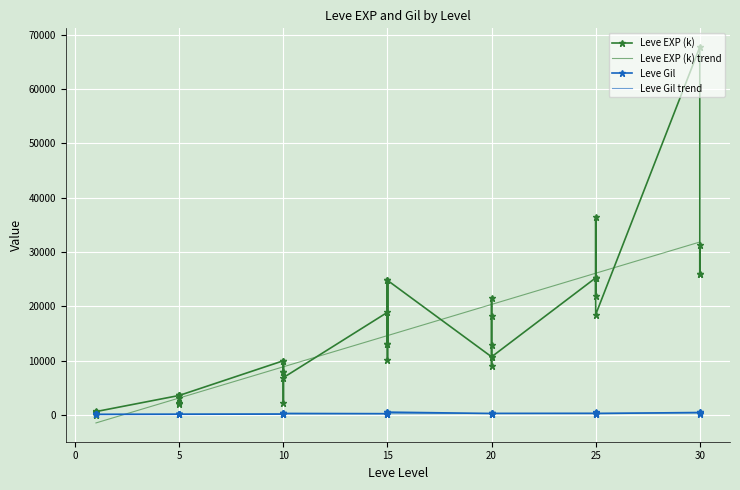

List the series in order of their overall mean, lowest first.

Leve Gil, Leve EXP (k)